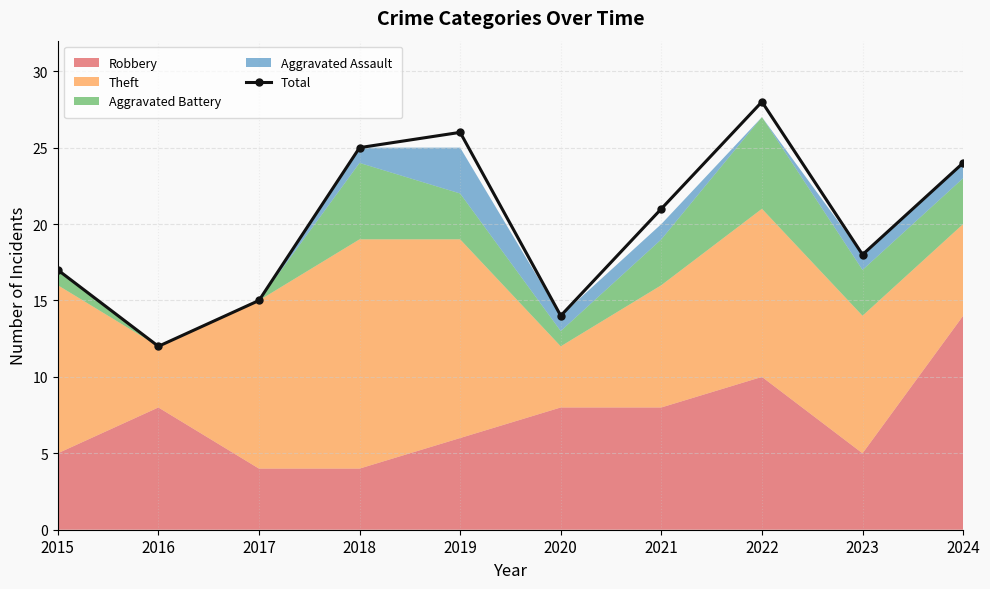

Which category has the lowest value across all series?

2016